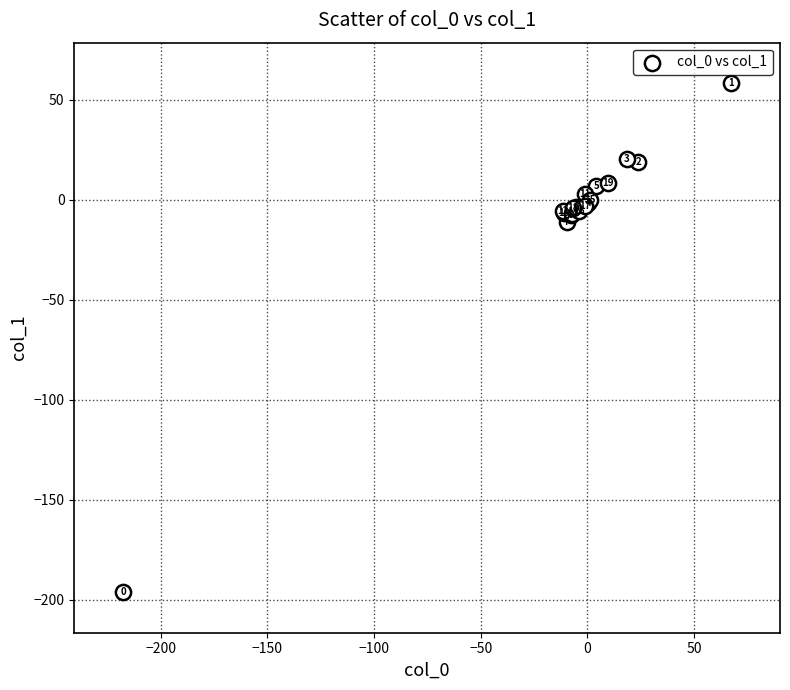

What Y value in the scatter plot is closest to -69?

-11.1